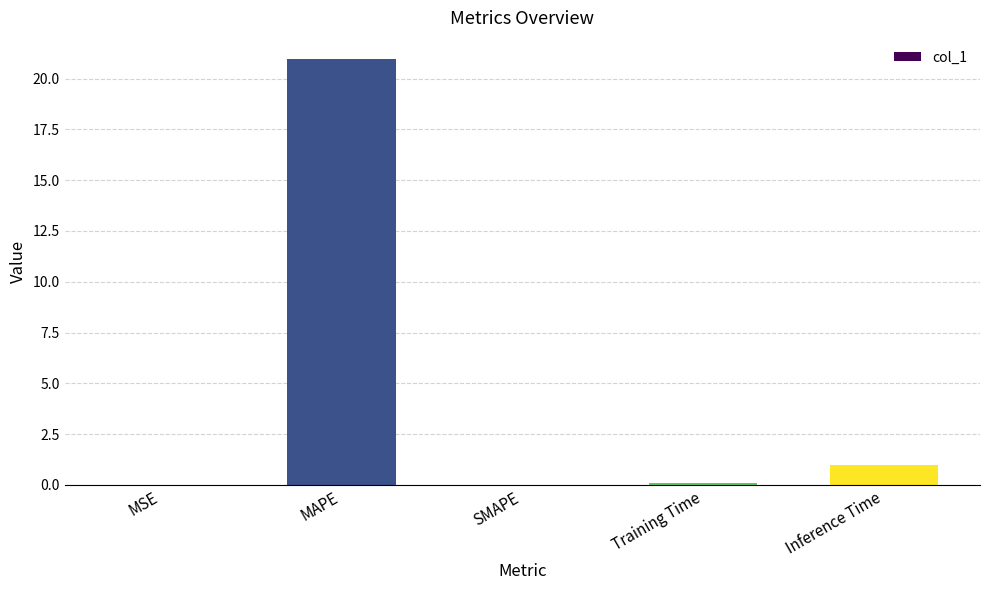

Is it true that the value at MAPE is 32.6?

False